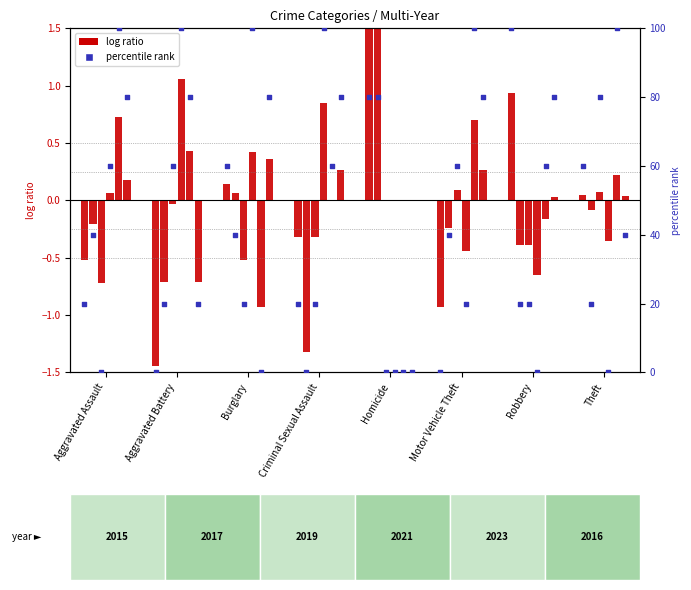

Which series contains the lowest Y value?

log ratio 2015